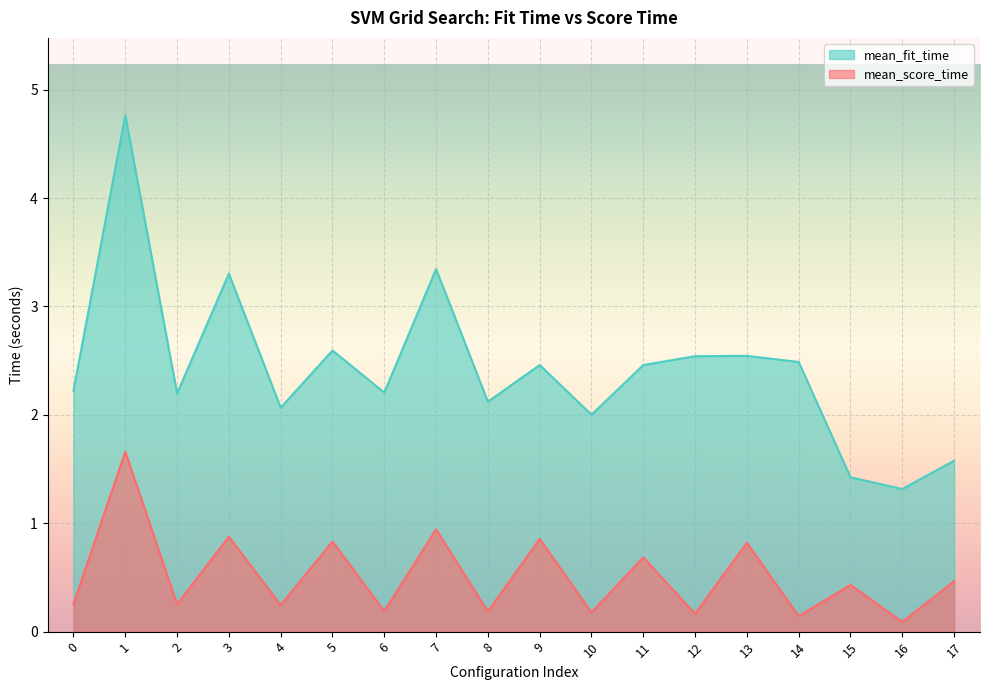

What is the sum of all mean_score_time values?

9.3